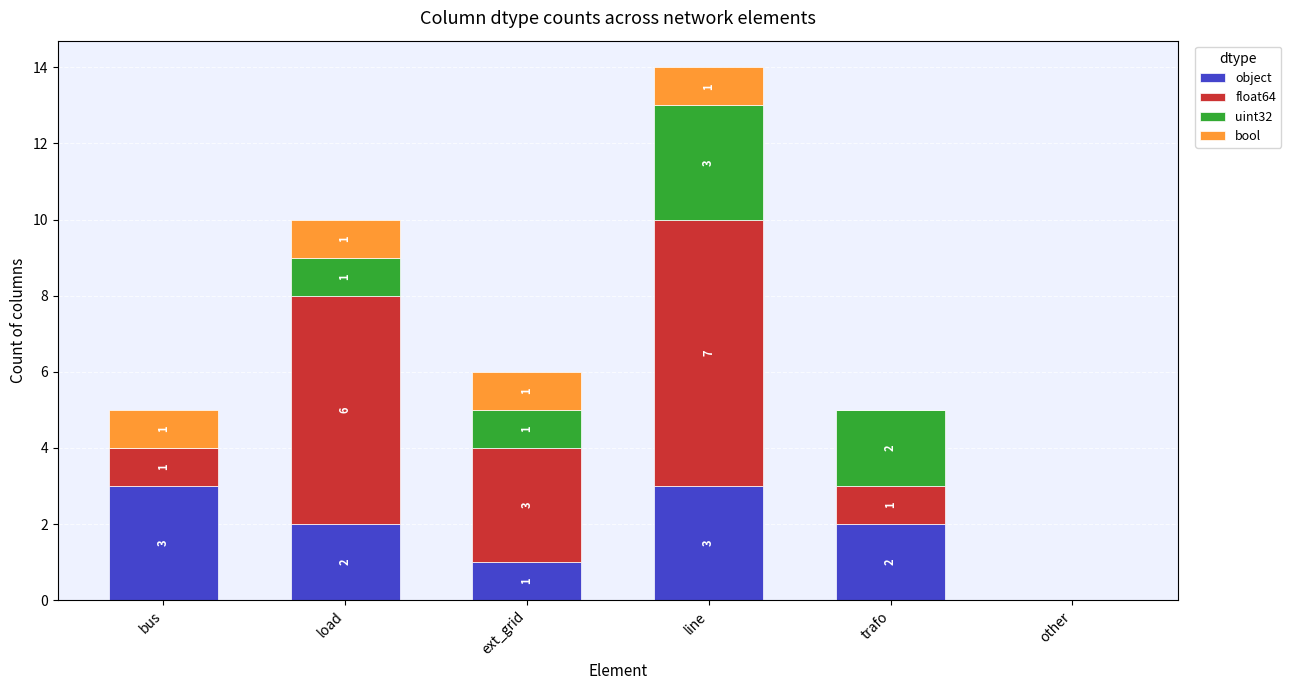

What is the total value across all series at ext_grid?

6